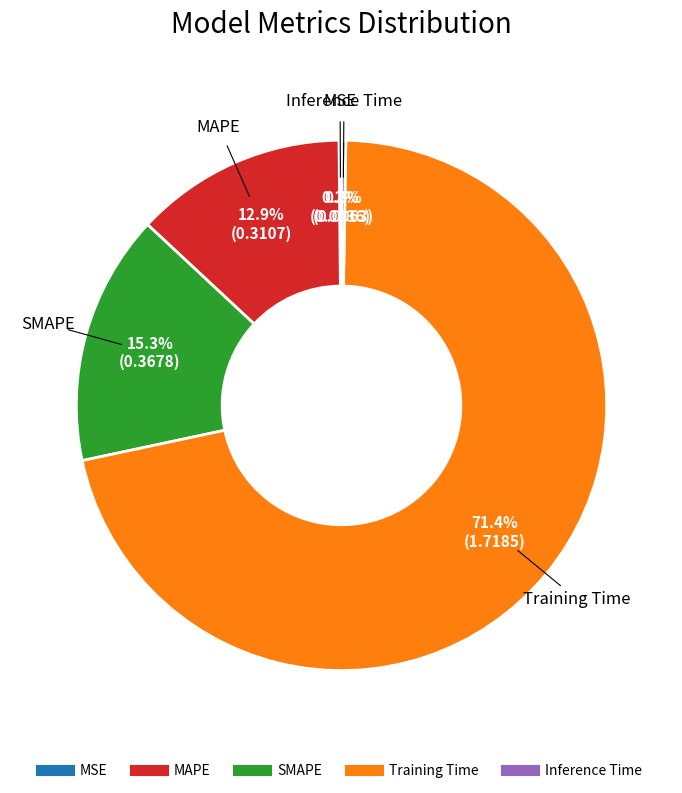

Which slice represents more than half of the pie?

Training Time